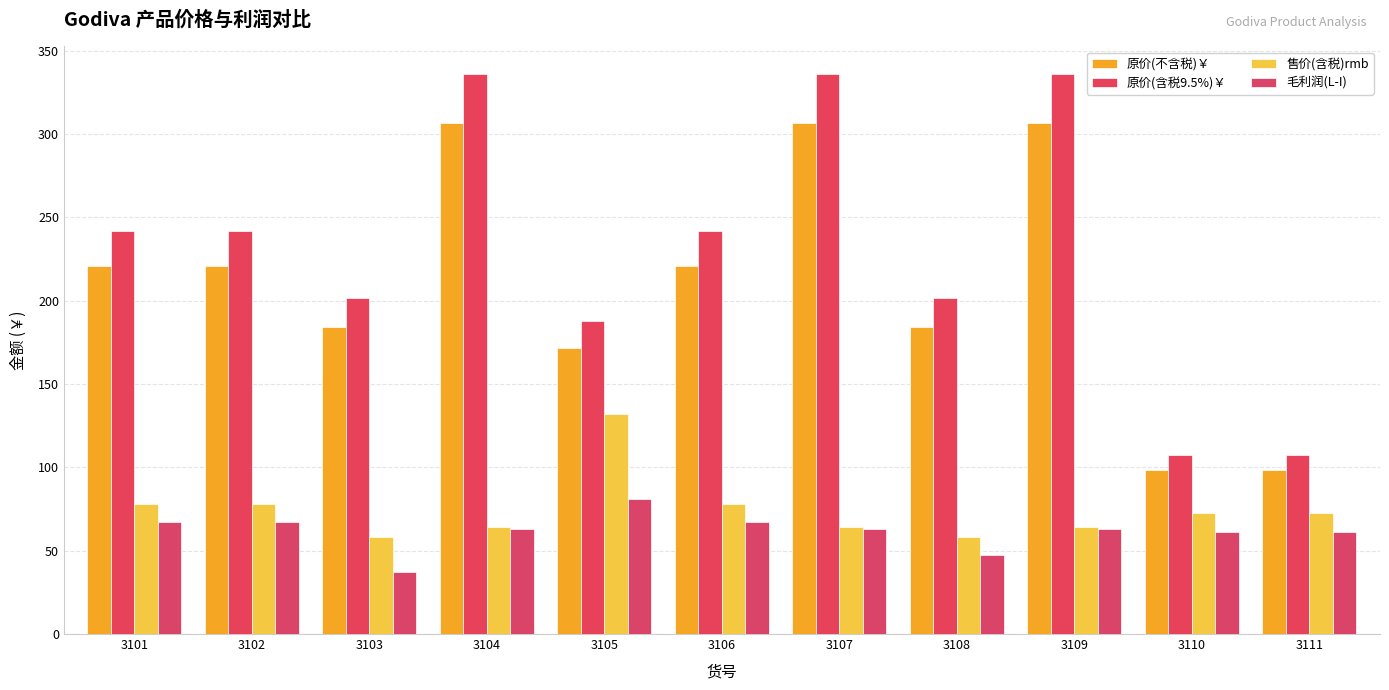

How many values in the 原价(不含税)￥ series are below 220?

5